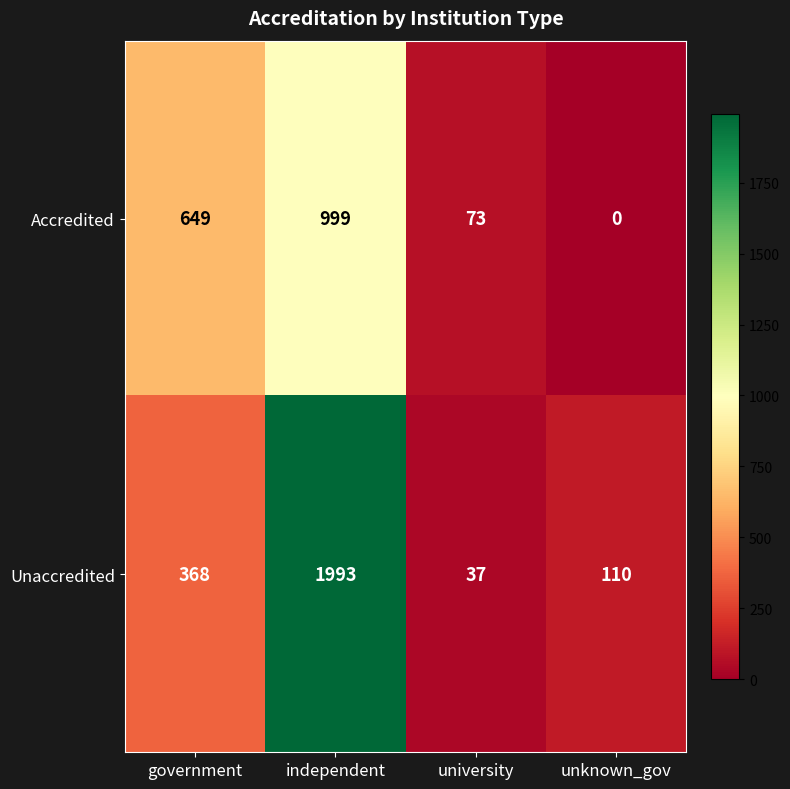

How many data points does each series have?

4